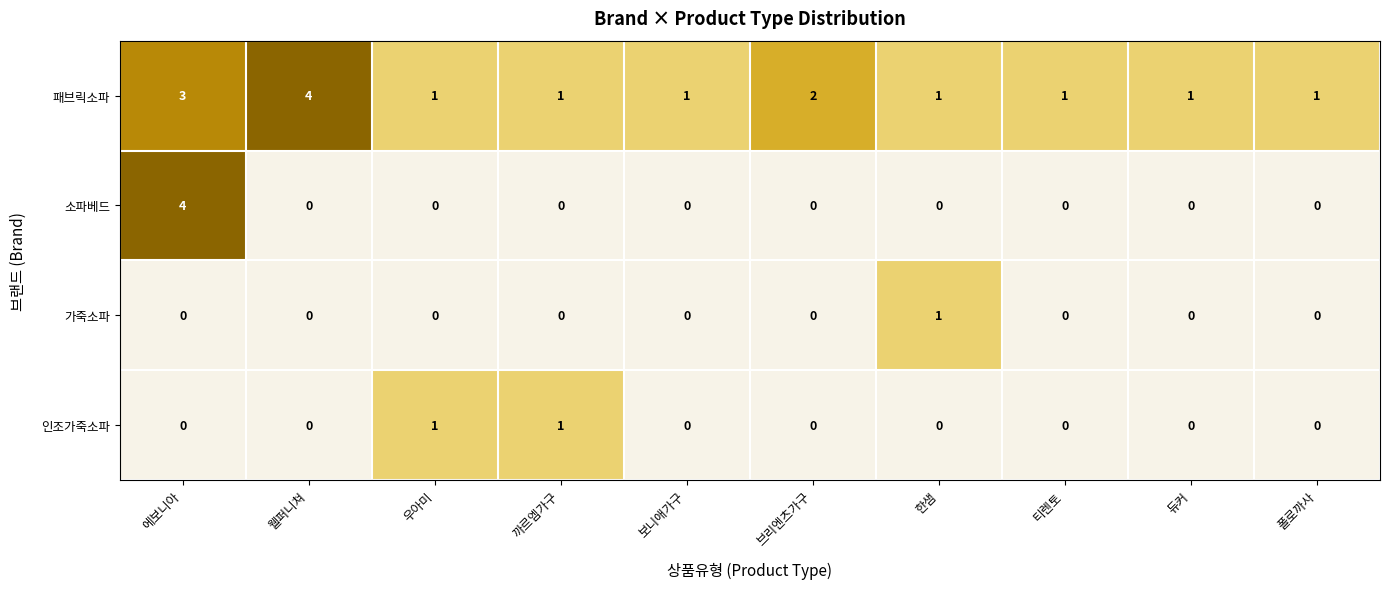

Which series has the widest spread of values?

소파베드